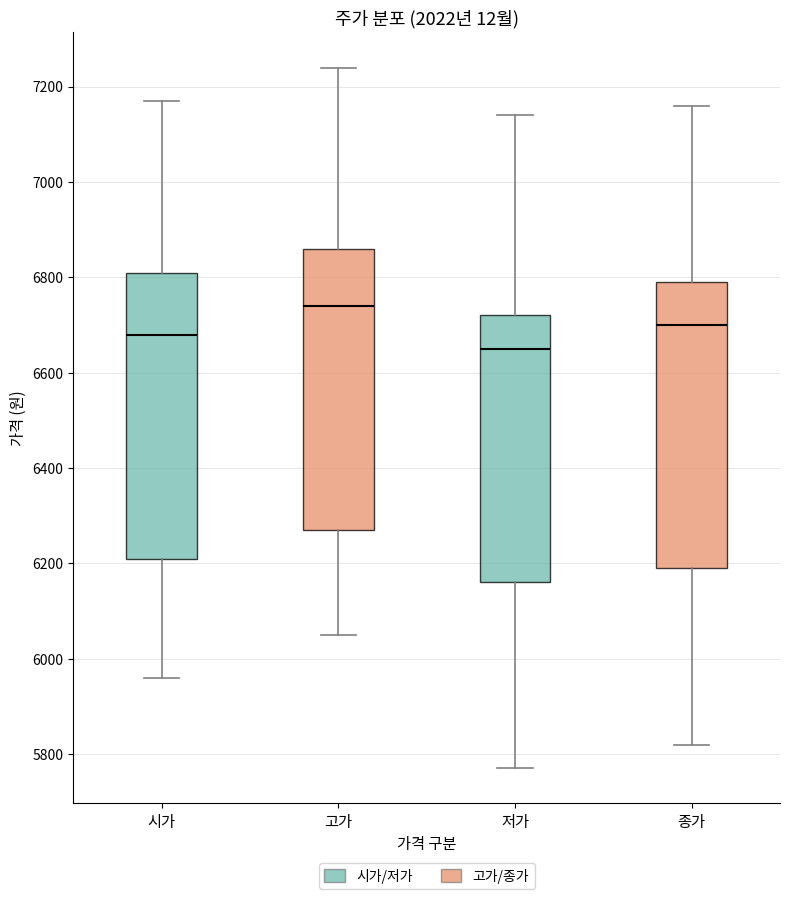

Reading left to right, read every box against the y-axis: the position of its median line, the range the box covers, and the ends of its whiskers. The values are not printed on the chart, so give them approximately, as read against the axis.

시가: median 6680, box 6220 to 6820, whiskers 5960 to 7180
고가: median 6740, box 6280 to 6860, whiskers 6060 to 7240
저가: median 6660, box 6160 to 6720, whiskers 5780 to 7140
종가: median 6700, box 6200 to 6800, whiskers 5820 to 7160